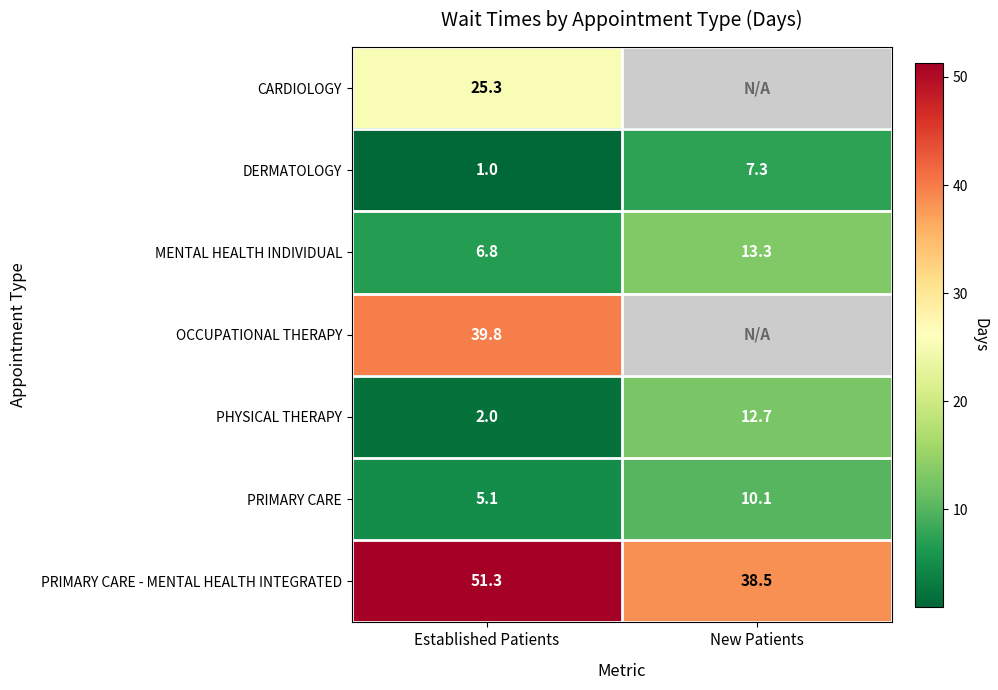

What is the difference between the highest and lowest values at Established Patients?

50.3